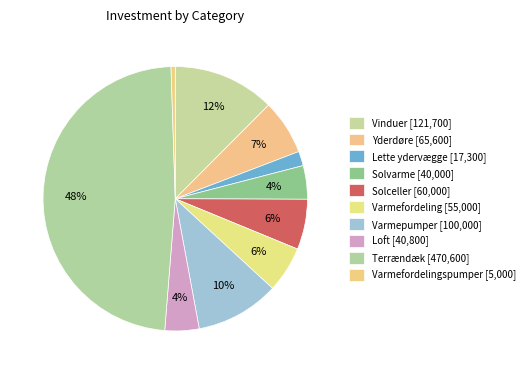

How many segments does this pie chart have?

10